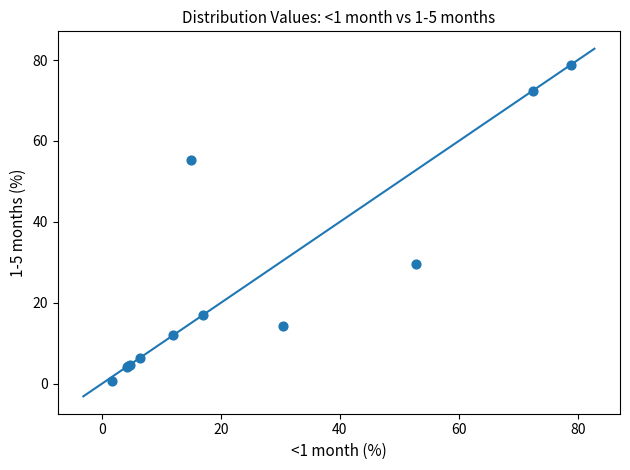

What Y value in the scatter plot is closest to 39?

29.6